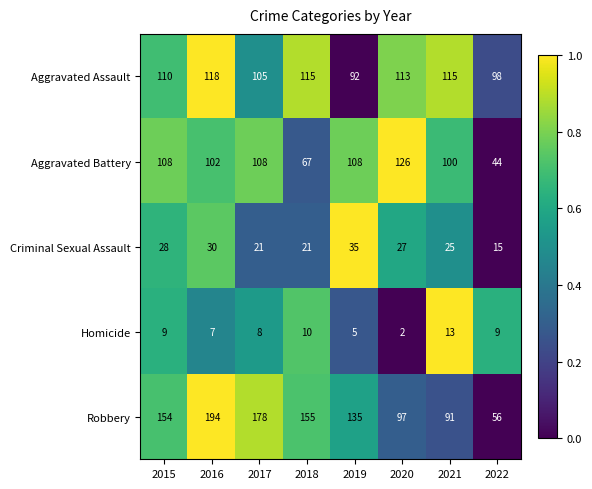

The value of Robbery at 2019 is 223. True or false?

False